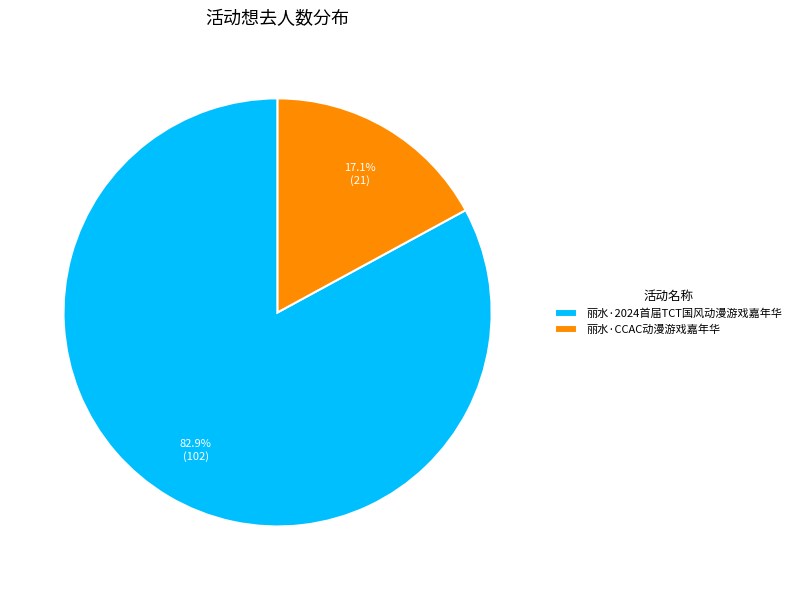

How many segments does this pie chart have?

2